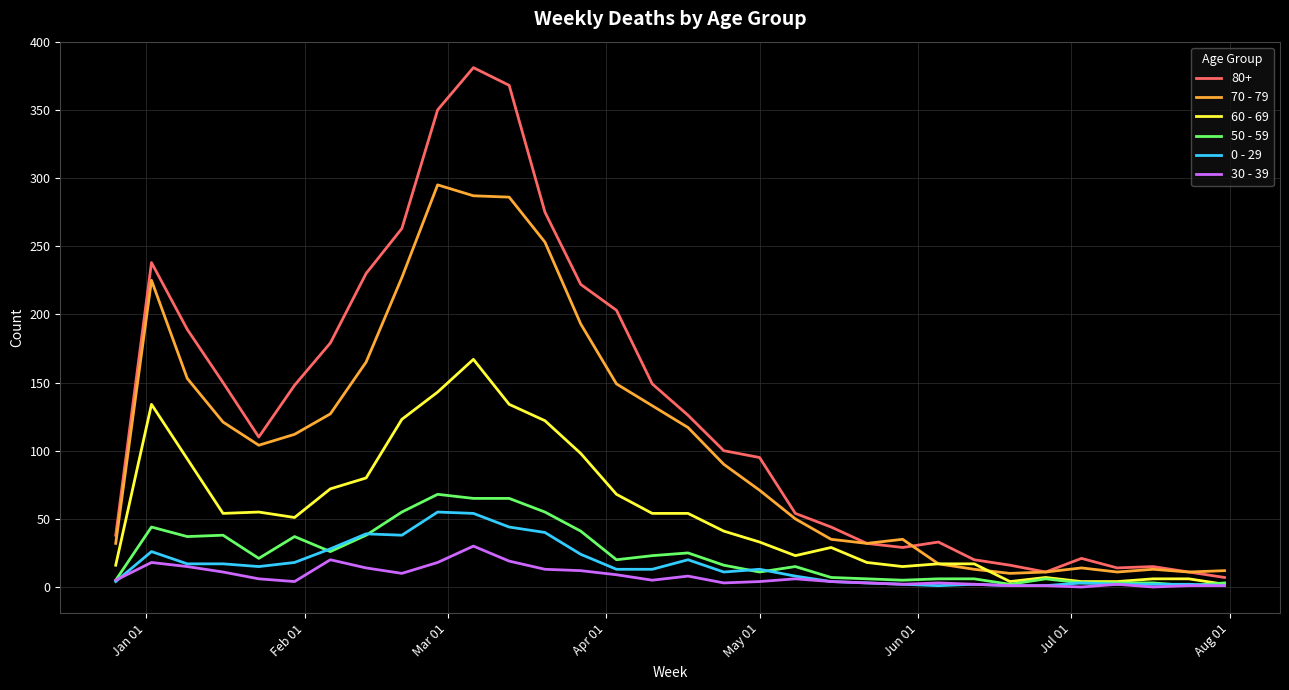

What is the difference between the second highest and minimum values in the 30 - 39 series?

20